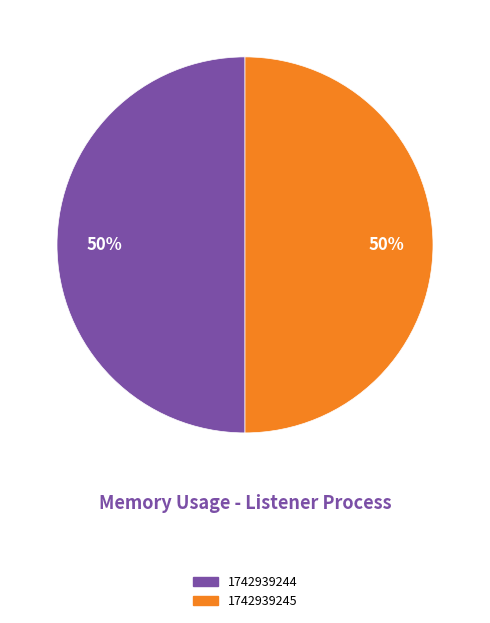

Count the number of slices in the pie.

2